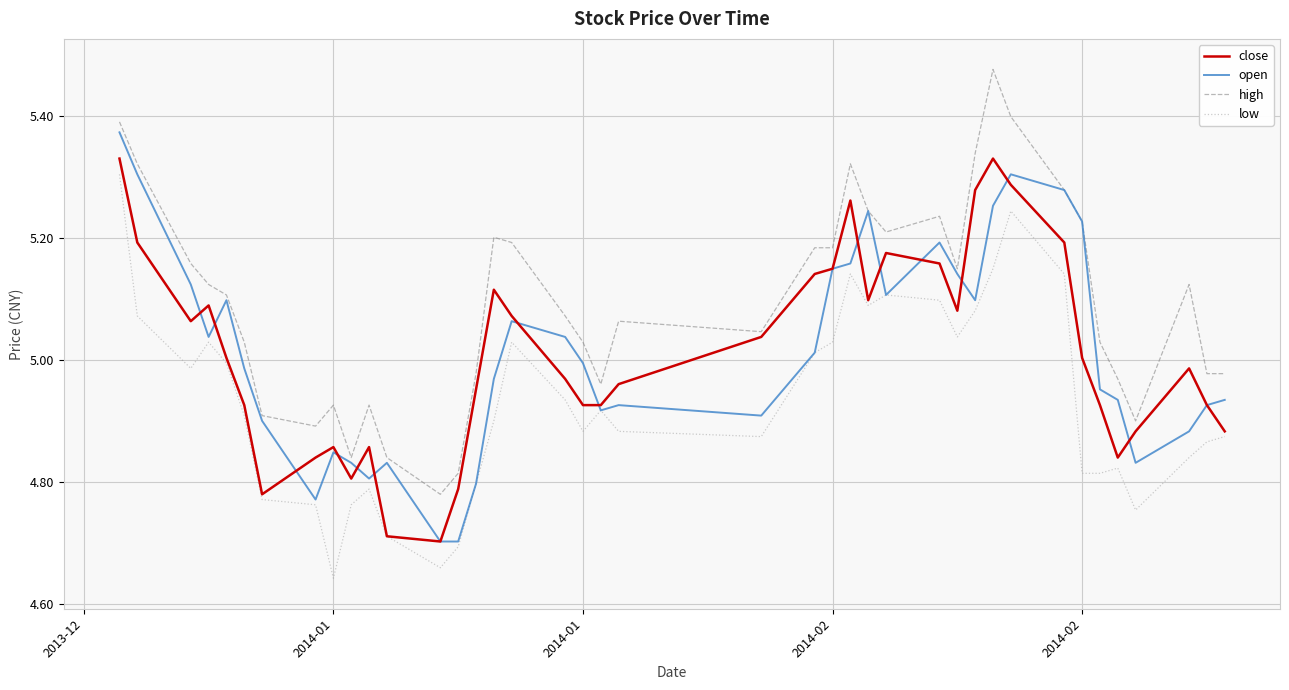

True or false: low and high intersect in this chart.

False